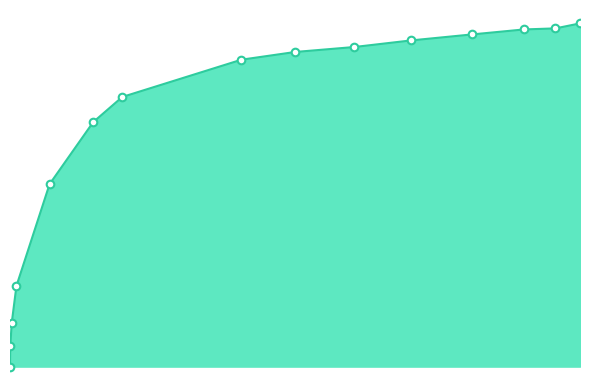

Which has a higher value, 0.601 or 0.4996?

0.601